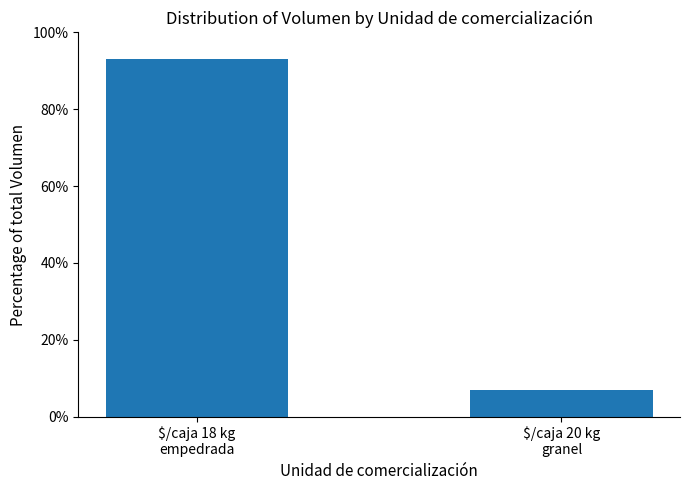

What is the change in value from $/caja 18 kg
empedrada to $/caja 20 kg
granel?

-86.3